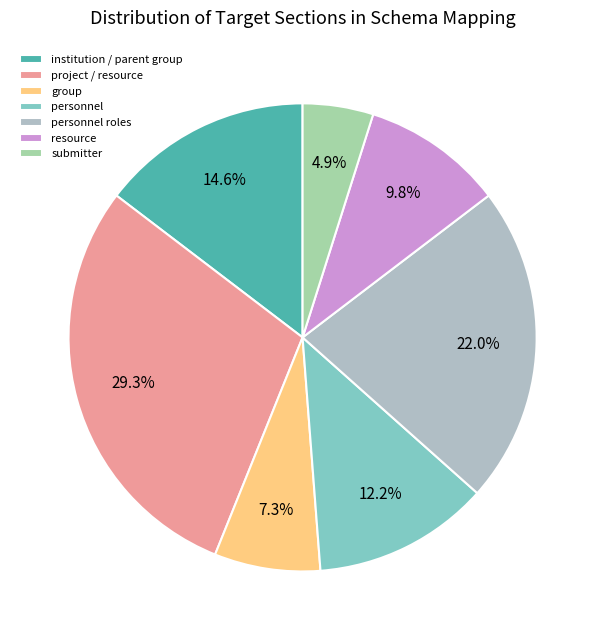

What is the change in value from group to personnel?

+2